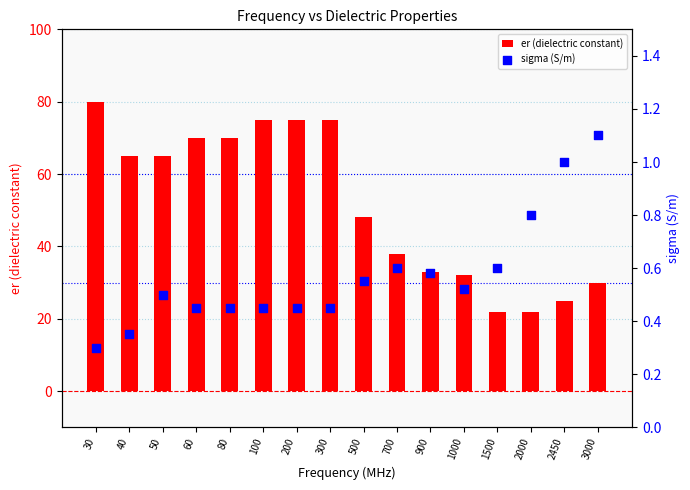

Which series reaches the minimum Y coordinate?

sigma (S/m)